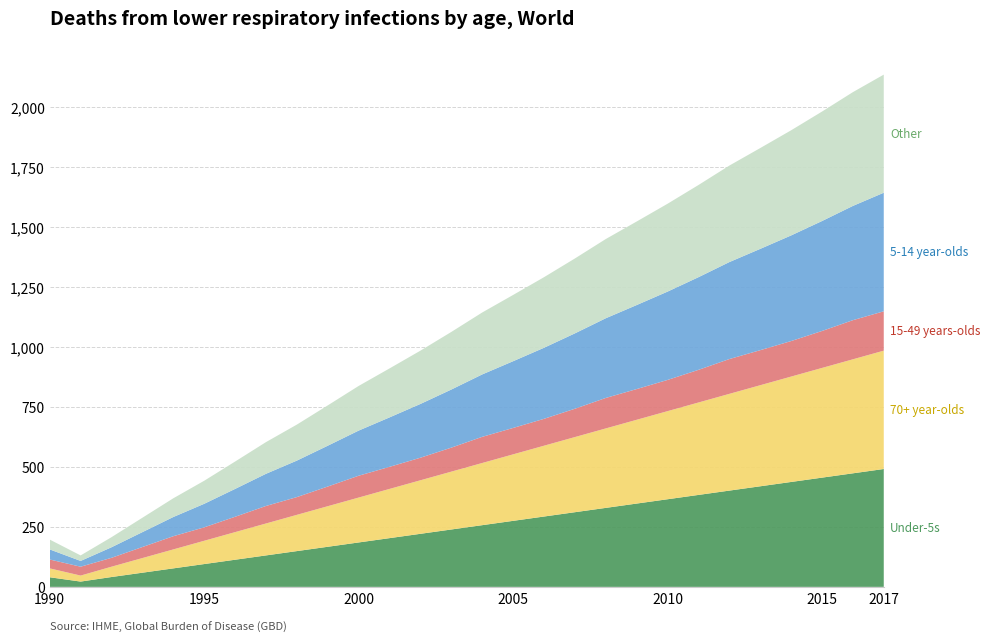

What is the total value across all series at 2005?

1216